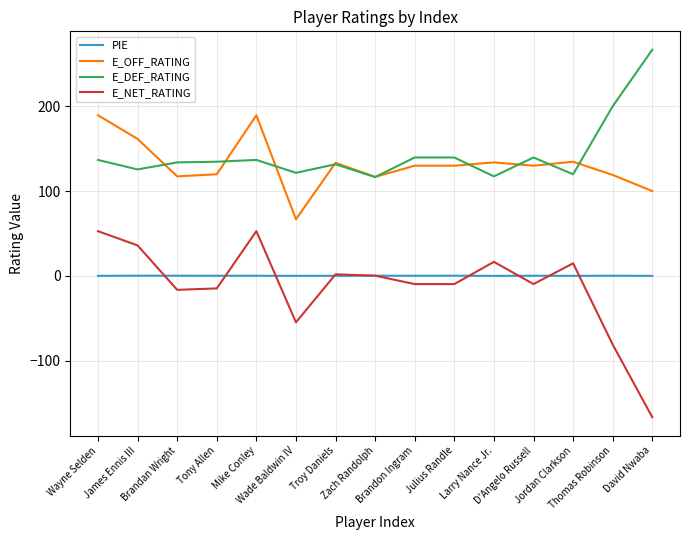

What is the difference between the maximum and minimum values in the E_DEF_RATING series?

150.2